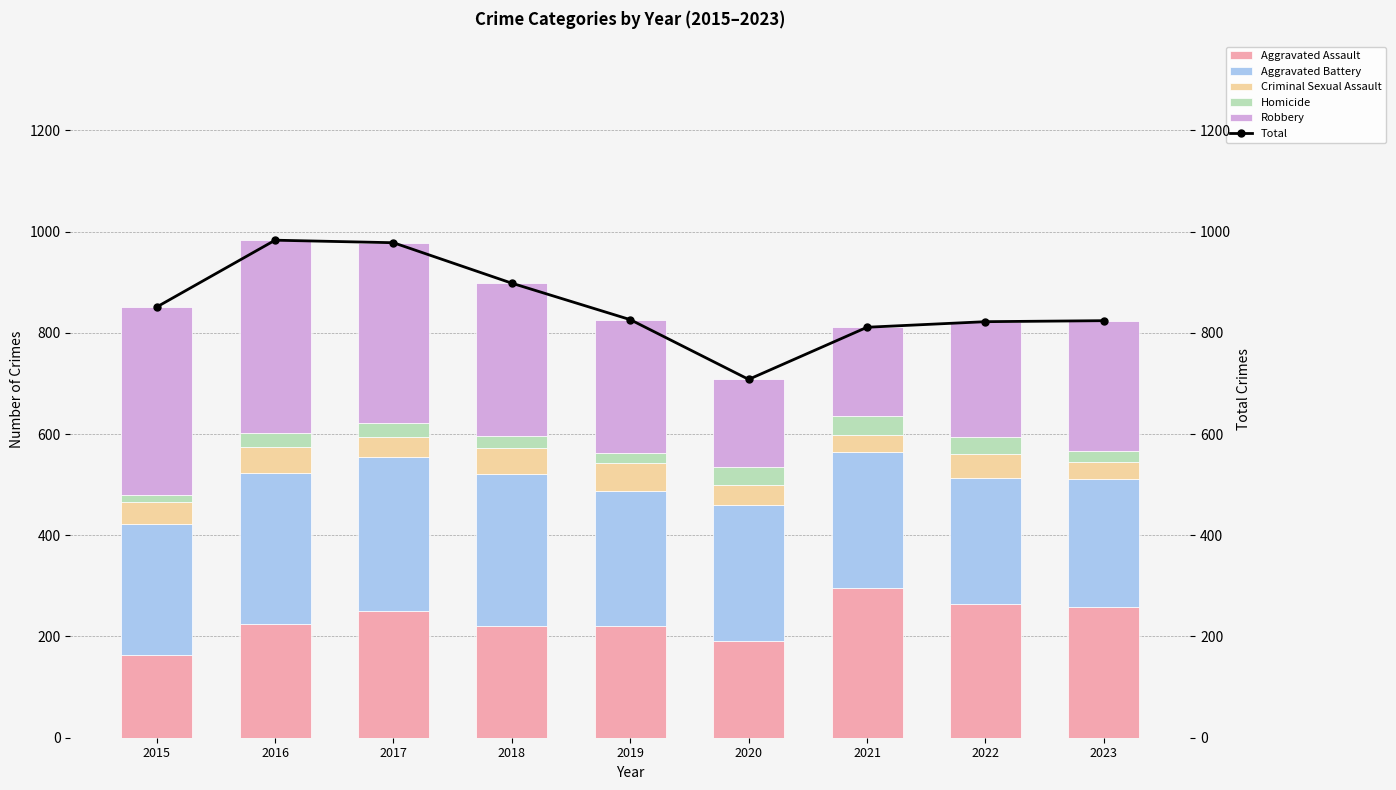

Between 2019 and 2020, which series saw the biggest shift?

Total